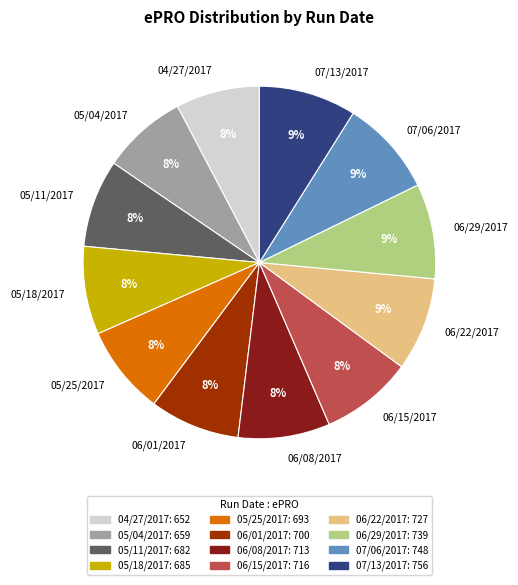

Does any single category account for the majority?

No